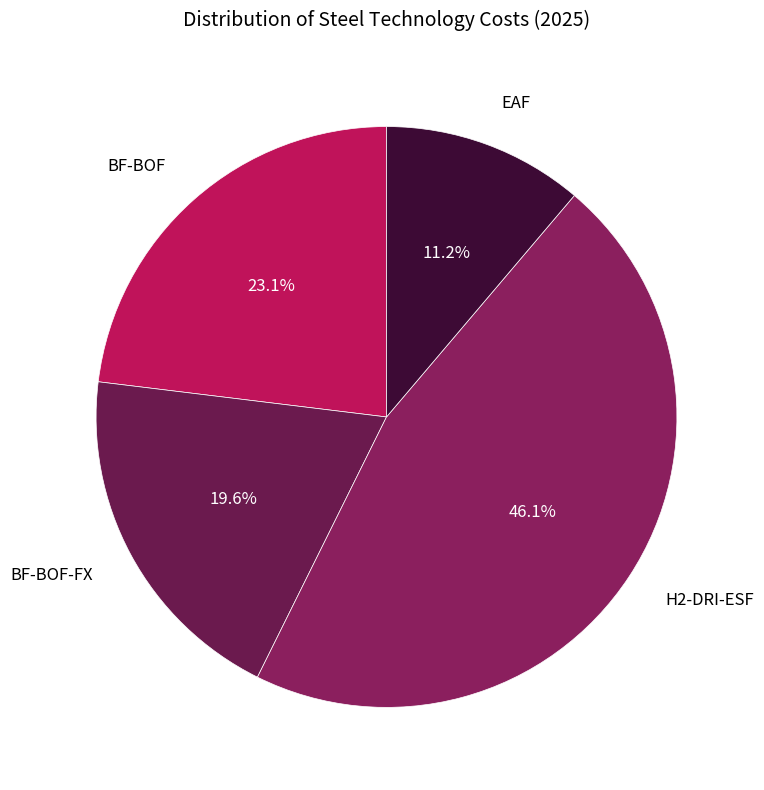

Between BF-BOF and EAF, which is larger?

BF-BOF